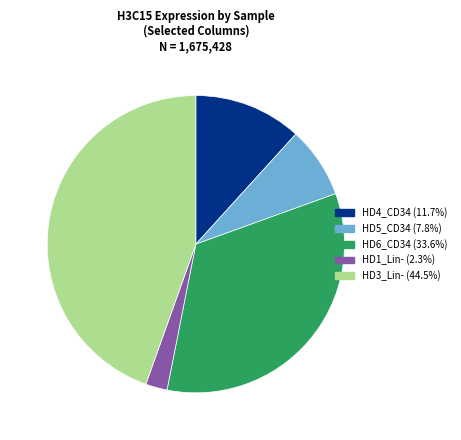

Does any single category account for the majority?

No